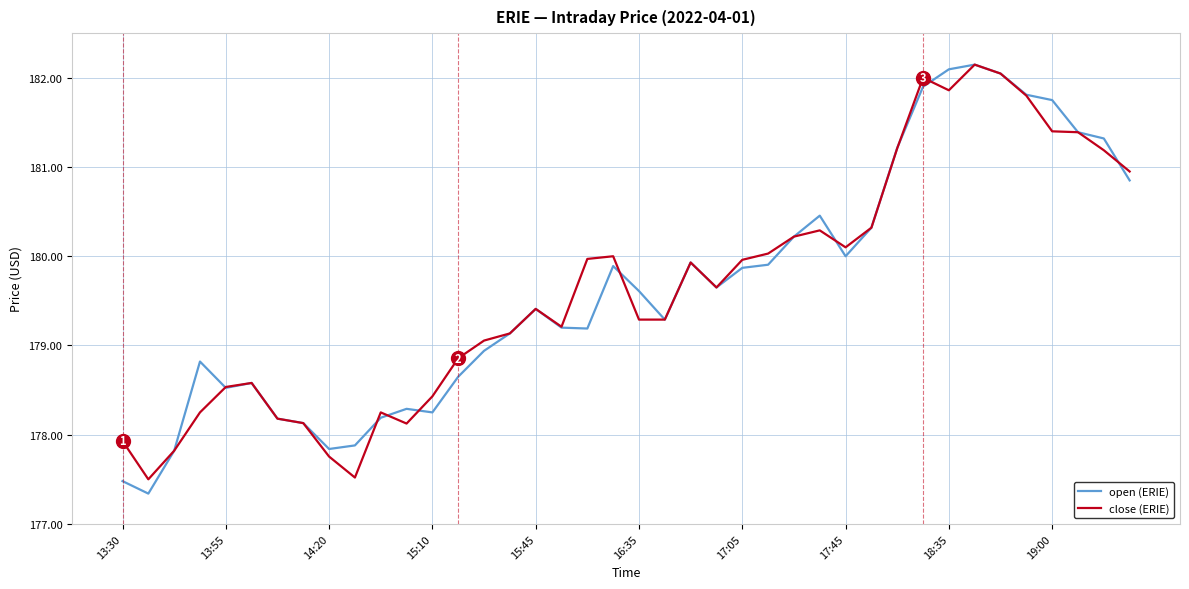

What is the average value of the open (ERIE) series?

179.6